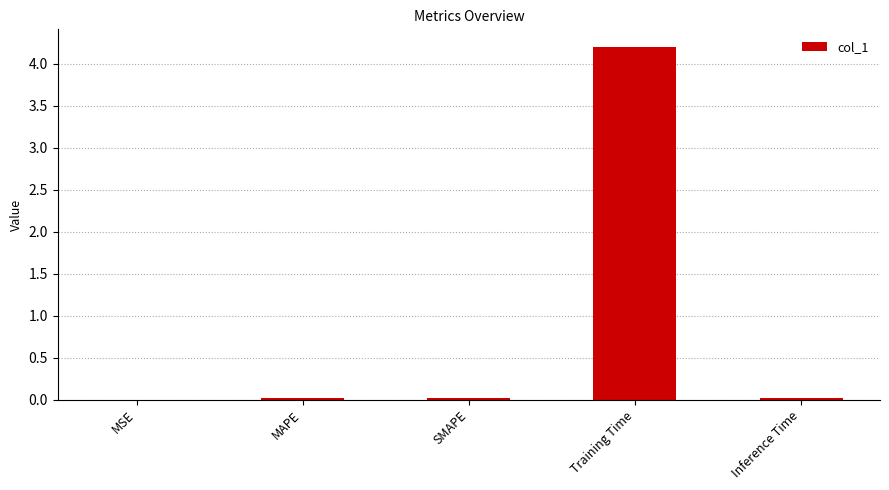

What is the sum of all values?

4.3